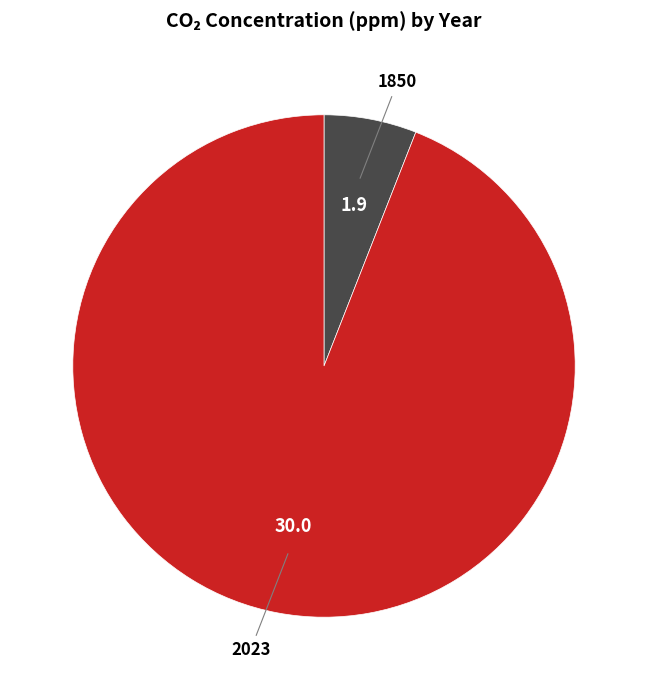

Combined, do 1850 and 2023 account for over 50%?

Yes